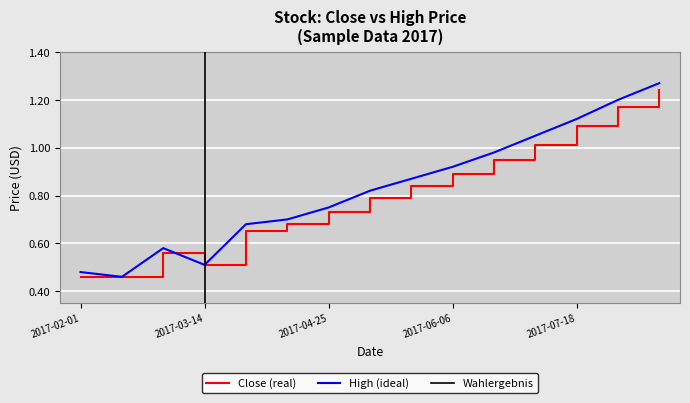

Between 2017-06-20 and 2017-03-28, which is larger?

2017-06-20